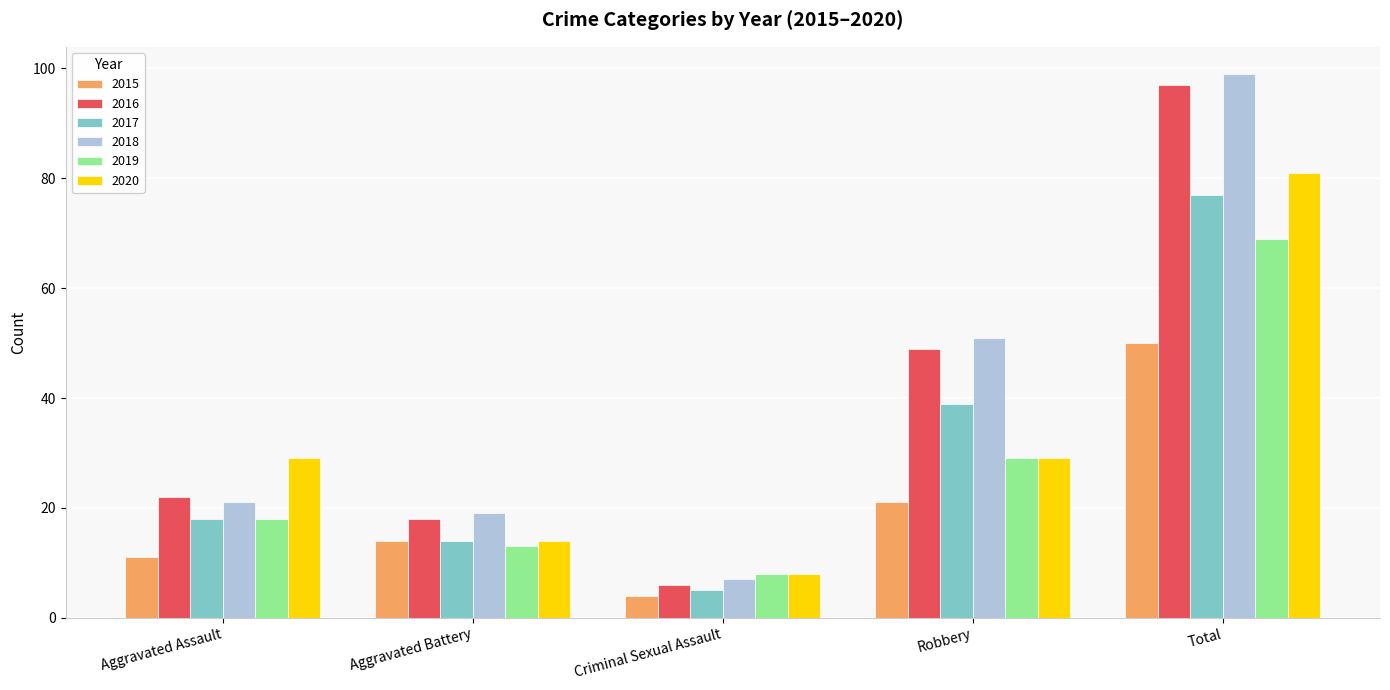

Is it true that 2019 equals 9 at Aggravated Assault?

False